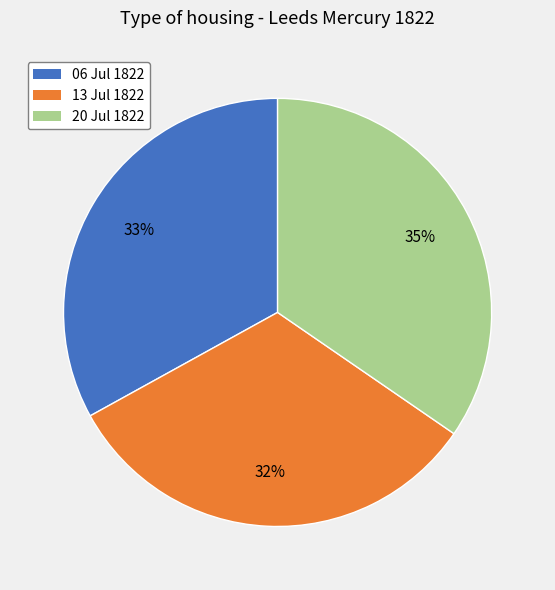

Which category has the biggest portion of the pie?

20 Jul 1822